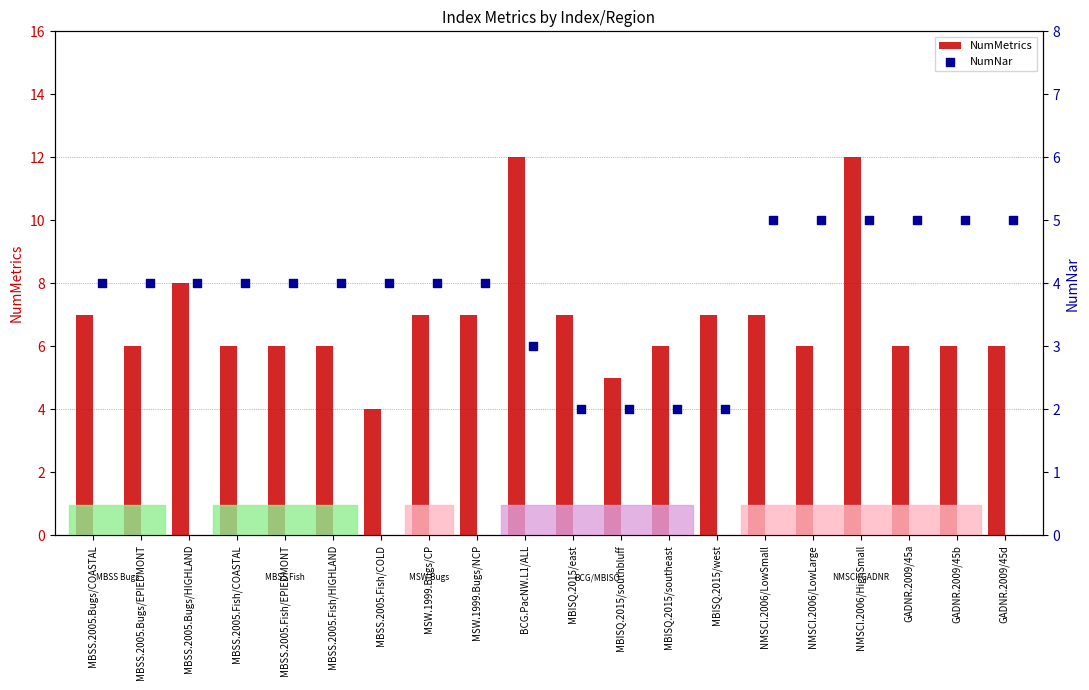

Which series contains the lowest Y value?

NumNar